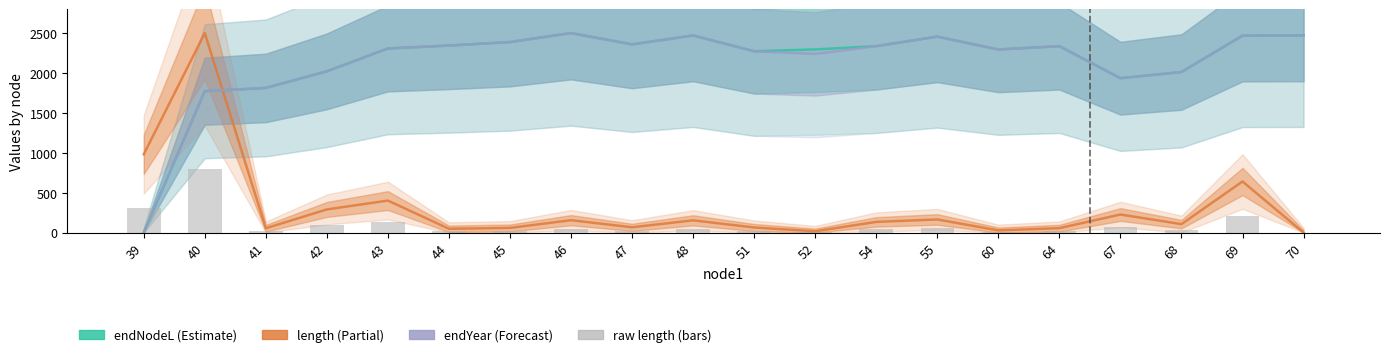

What is the value of the length bar at the 9th from the left?

66.2